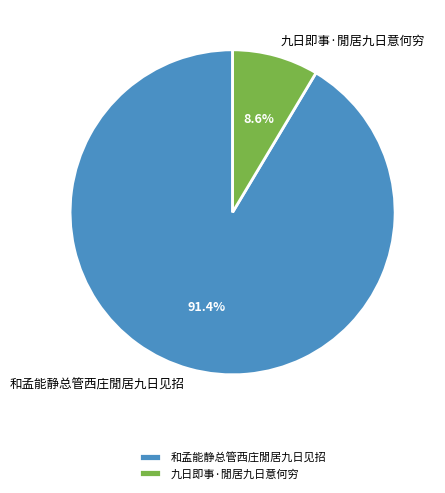

To the nearest percent, what is the difference between the largest and smallest slice percentages?

83%